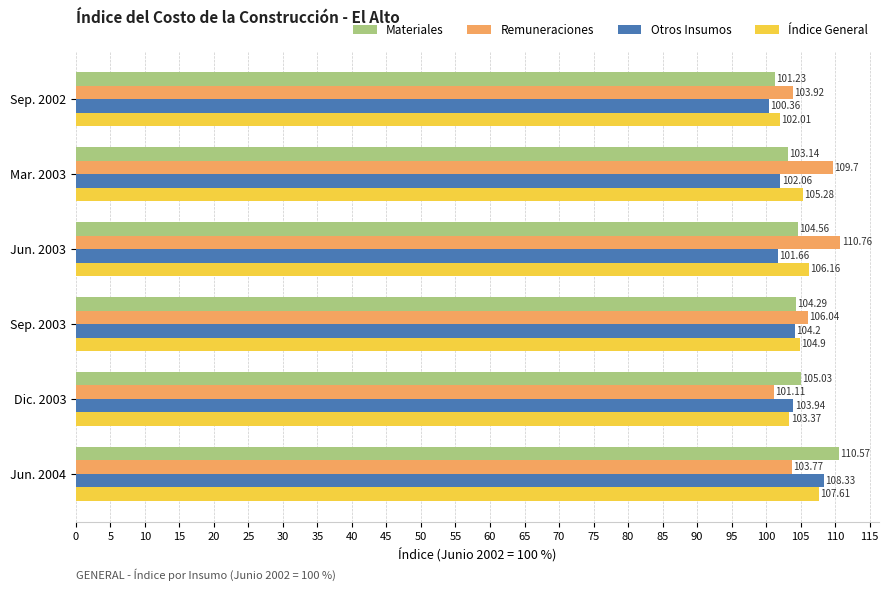

How many values in the Otros Insumos series are below 103?

3